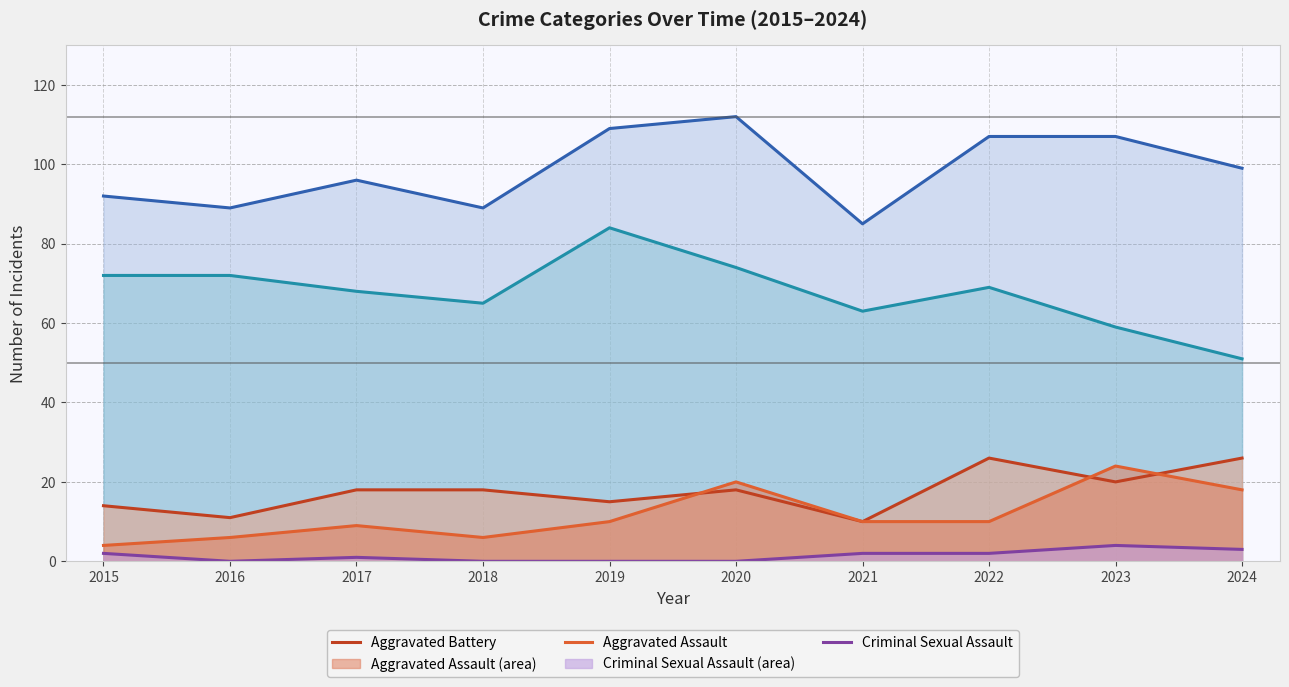

Does the chart have visible grid lines?

Yes